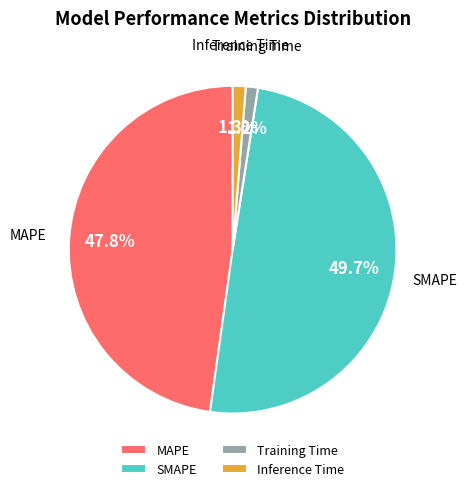

Between SMAPE and MAPE, which is larger?

SMAPE